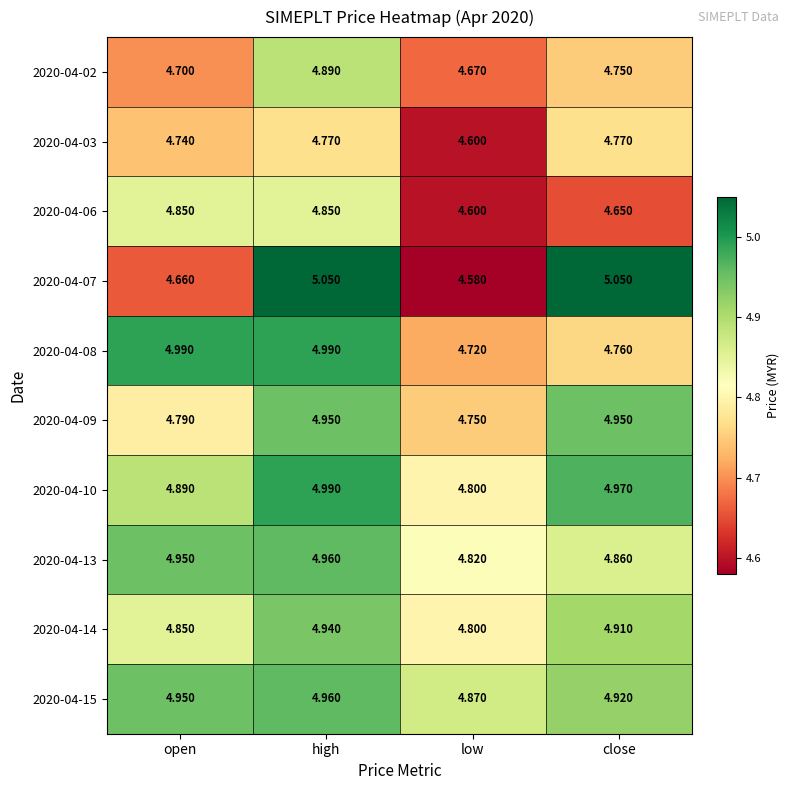

What is the smallest value displayed?

4.6